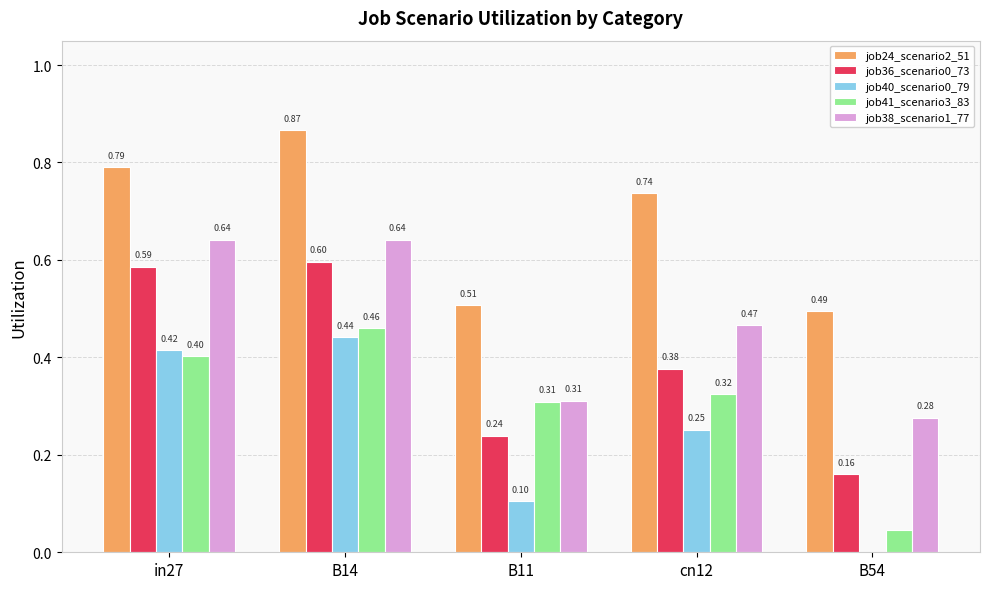

What is the total value across all series at B14?

3.0